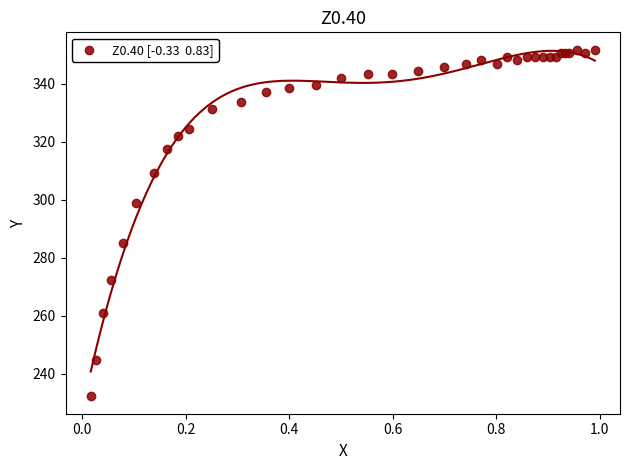

What Y value in the scatter plot is closest to 291?

285.1